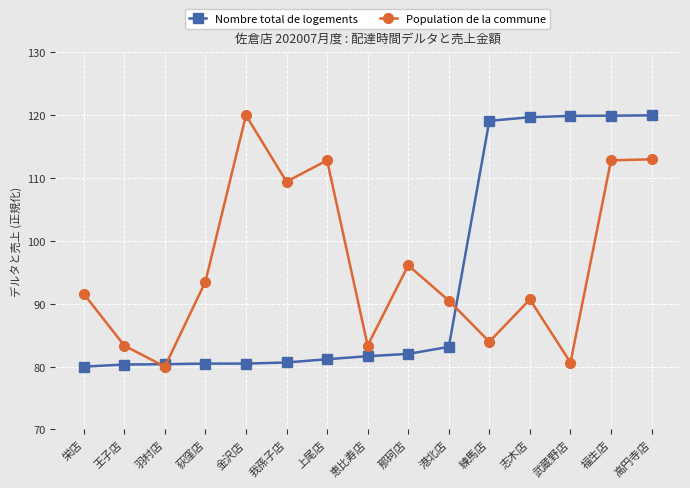

List the series in order of their overall mean, lowest first.

Nombre total de logements, Population de la commune